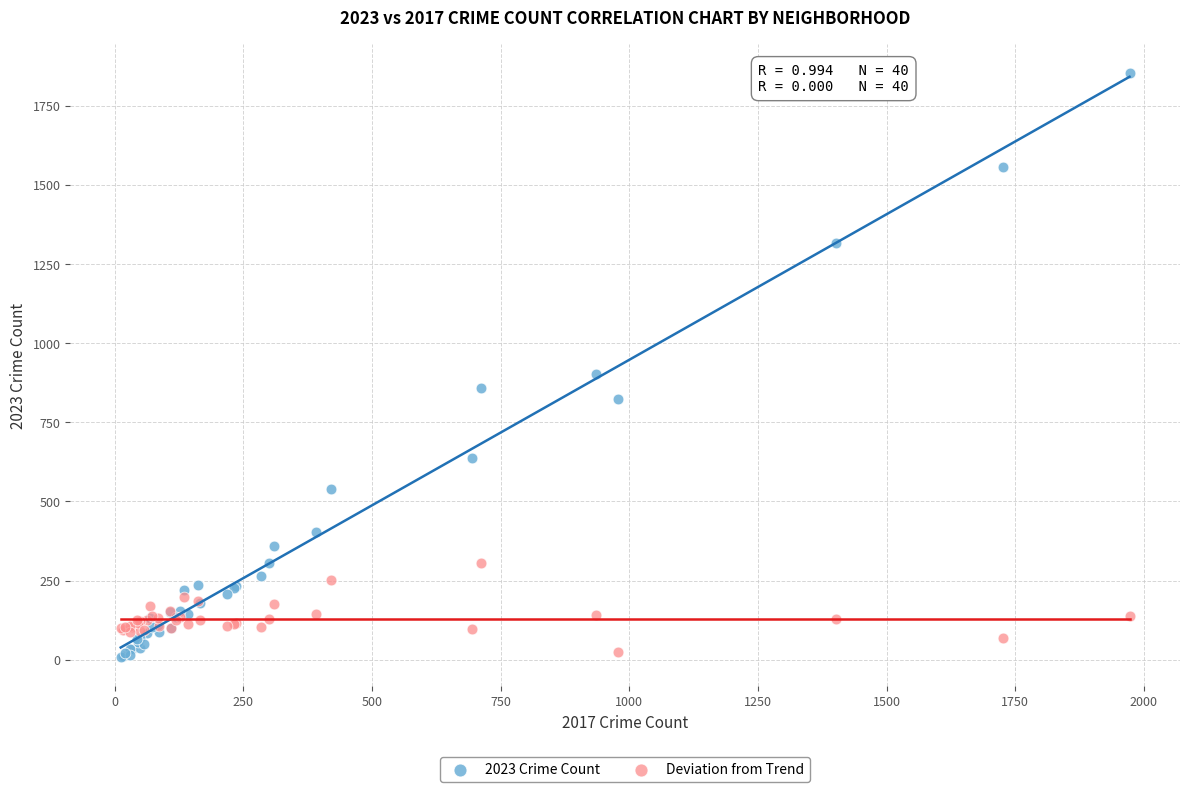

Which series has the widest spread of Y values?

2023 Crime Count